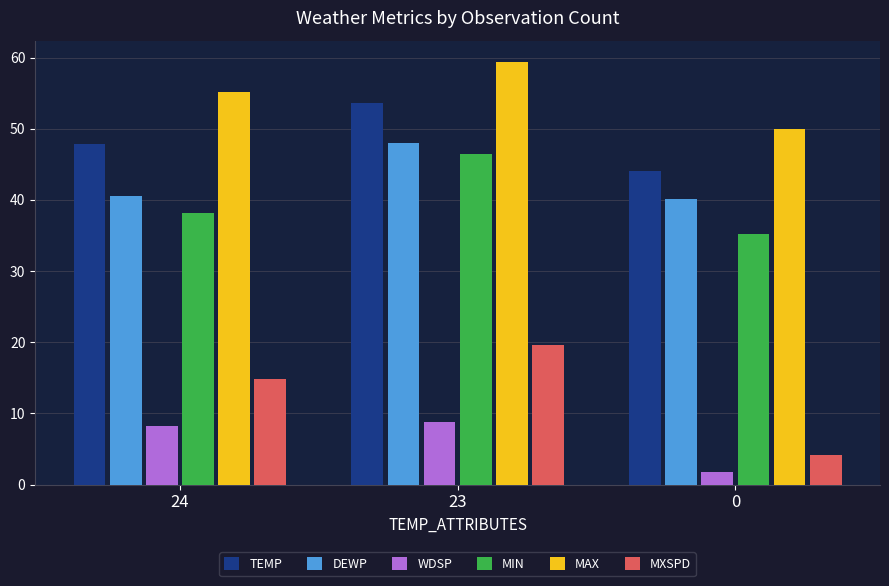

At which label does MIN first exceed 38?

24